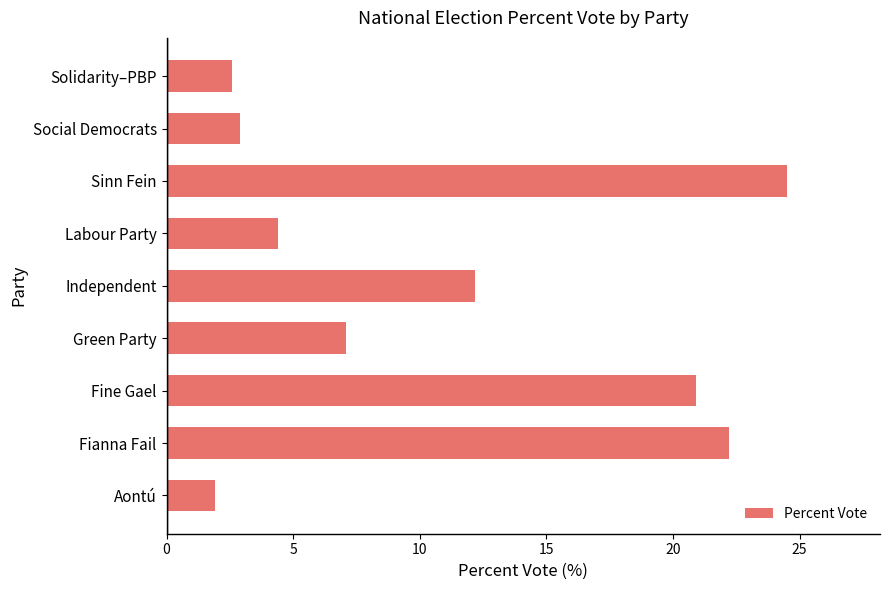

The value at Social Democrats is 1.6. True or false?

False